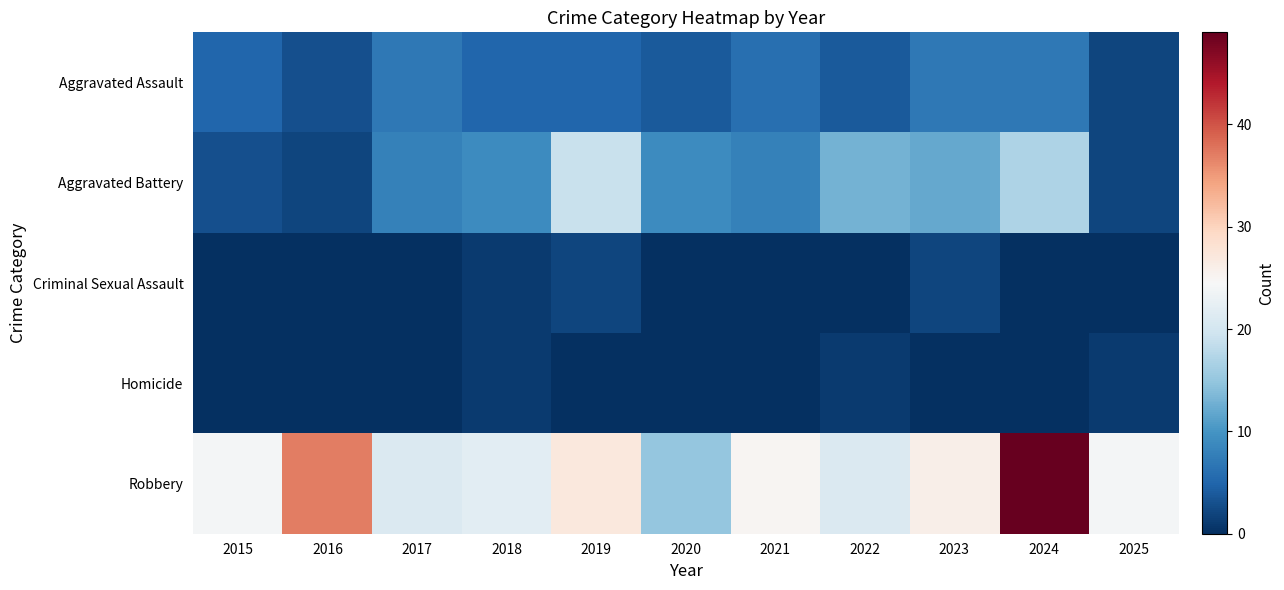

Which series has the widest spread of values?

Robbery